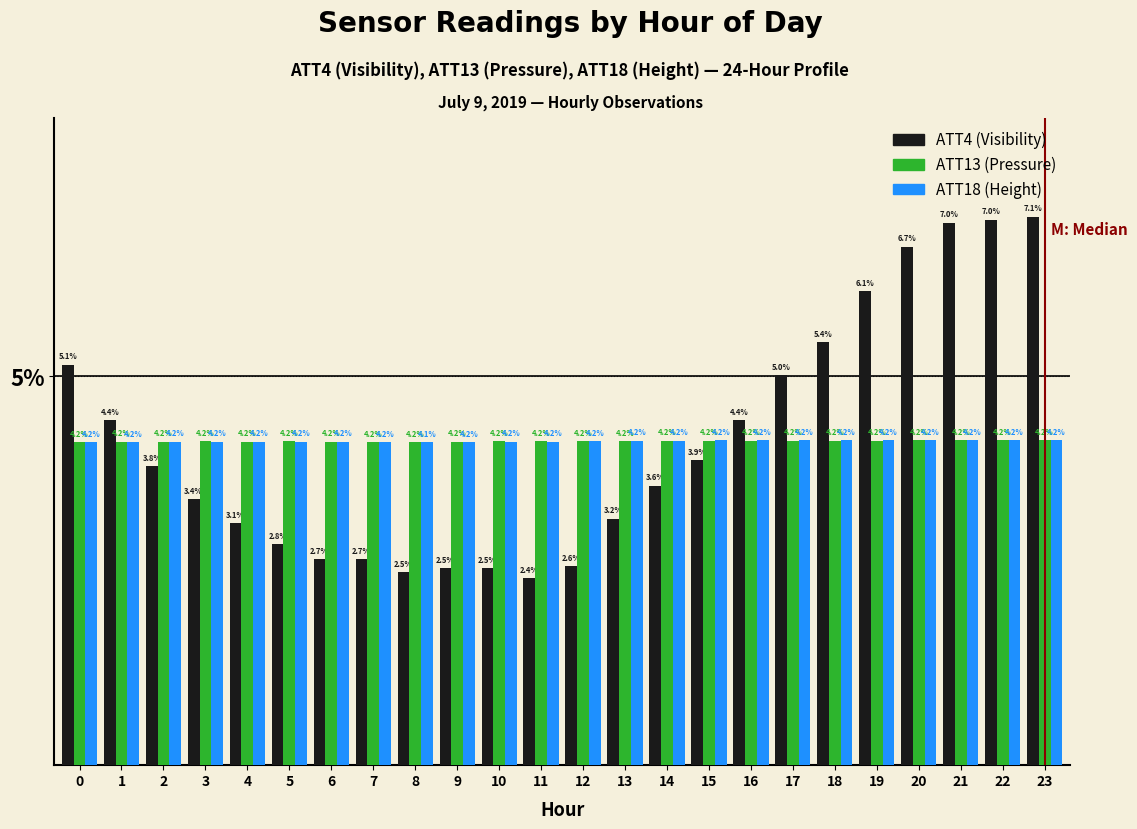

Reading right to left, list all the values displayed in this chart.

ATT4: 23=7.1	22=7.0	21=7.0	20=6.7	19=6.1	18=5.4	17=5.0	16=4.4	15=3.9	14=3.6	13=3.2	12=2.6	11=2.4	10=2.5	9=2.5	8=2.5	7=2.7	6=2.7	5=2.8	4=3.1	3=3.4	2=3.8	1=4.4	0=5.1
ATT13: 23=4.2	22=4.2	21=4.2	20=4.2	19=4.2	18=4.2	17=4.2	16=4.2	15=4.2	14=4.2	13=4.2	12=4.2	11=4.2	10=4.2	9=4.2	8=4.2	7=4.2	6=4.2	5=4.2	4=4.2	3=4.2	2=4.2	1=4.2	0=4.2
ATT18: 23=4.2	22=4.2	21=4.2	20=4.2	19=4.2	18=4.2	17=4.2	16=4.2	15=4.2	14=4.2	13=4.2	12=4.2	11=4.2	10=4.2	9=4.2	8=4.1	7=4.2	6=4.2	5=4.2	4=4.2	3=4.2	2=4.2	1=4.2	0=4.2